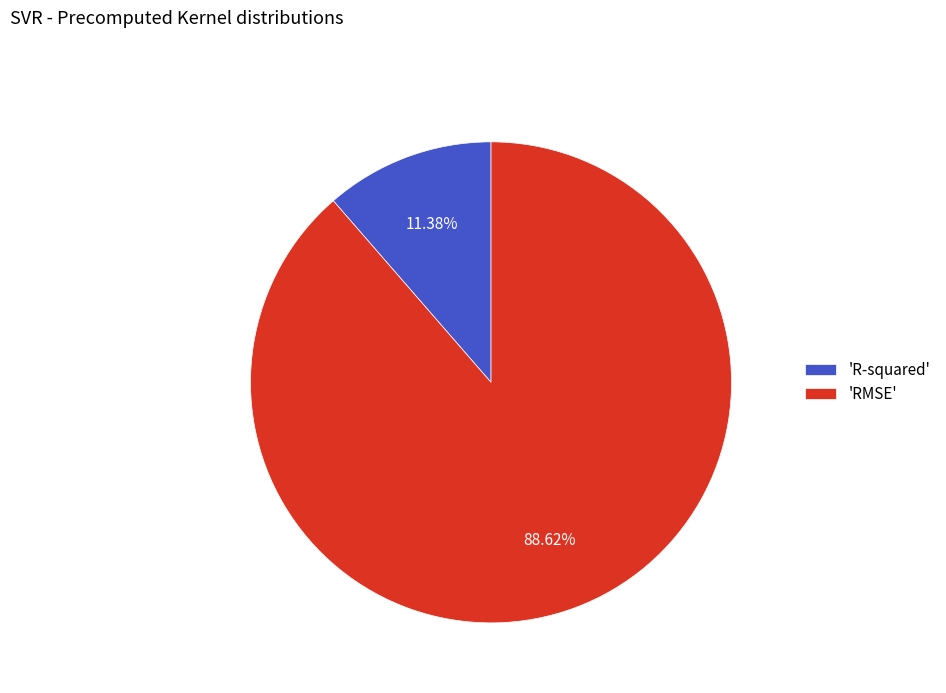

Do 'RMSE' and 'R-squared' together represent more than half of the pie?

Yes